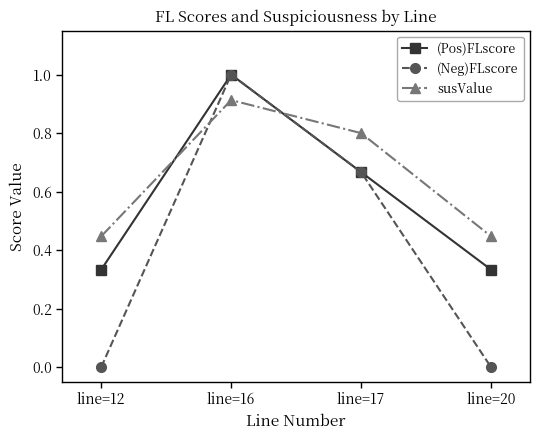

Which category has the highest value in the susValue series?

line=16